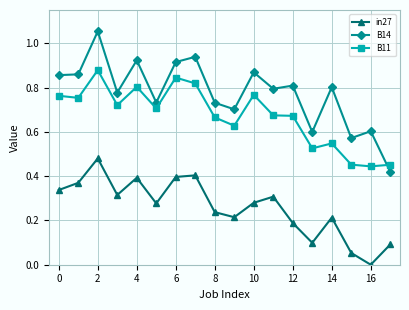

How many data points does each series have?

18